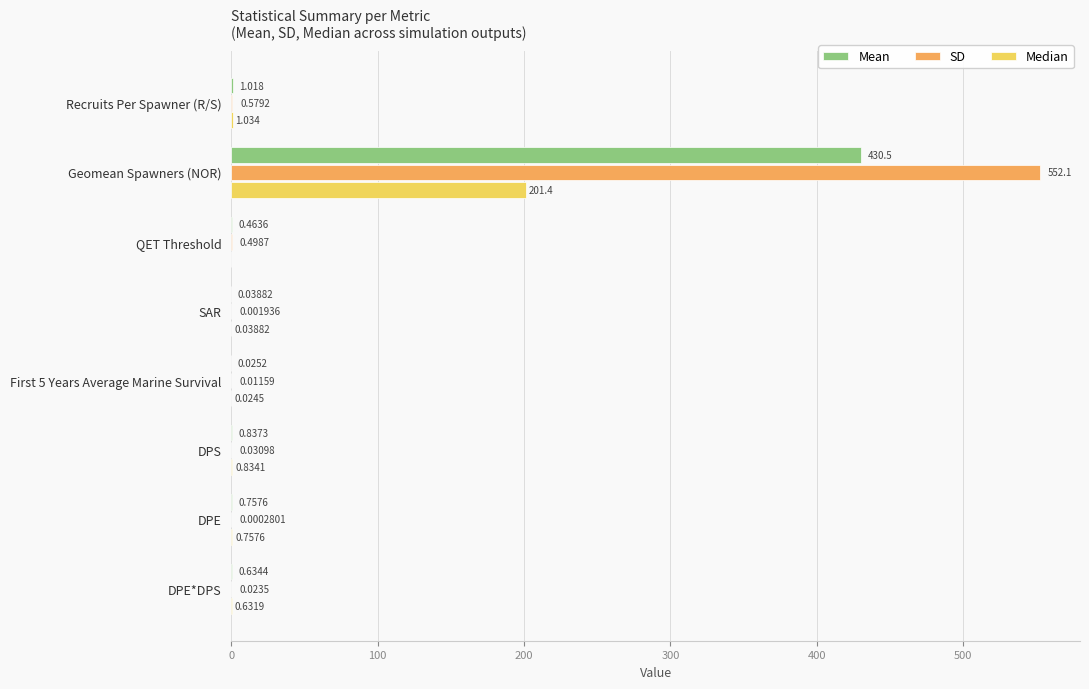

Which series changed the most between DPS and DPE?

Mean